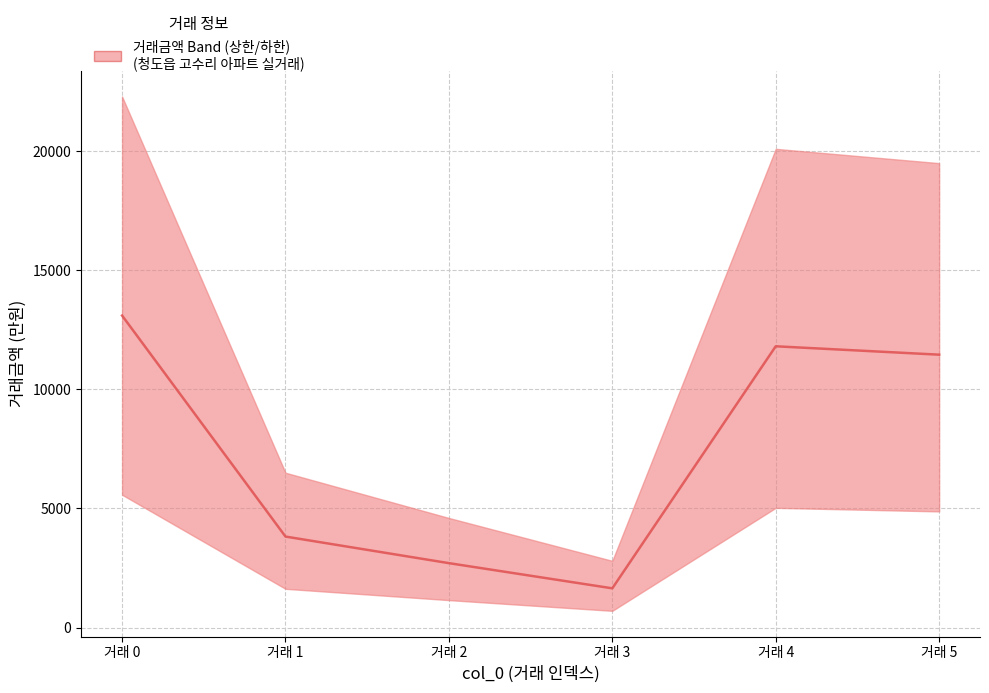

Is this an area chart (filled region under the line)?

No